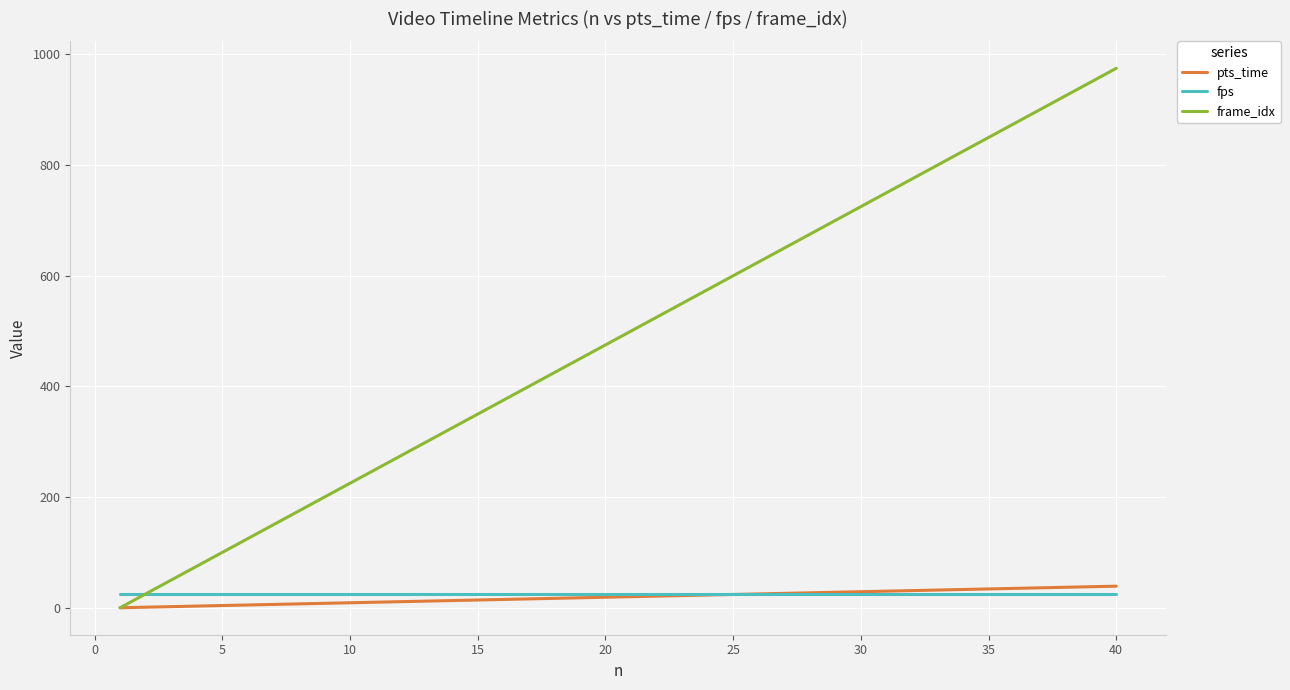

Which series has the largest total across all categories?

frame_idx